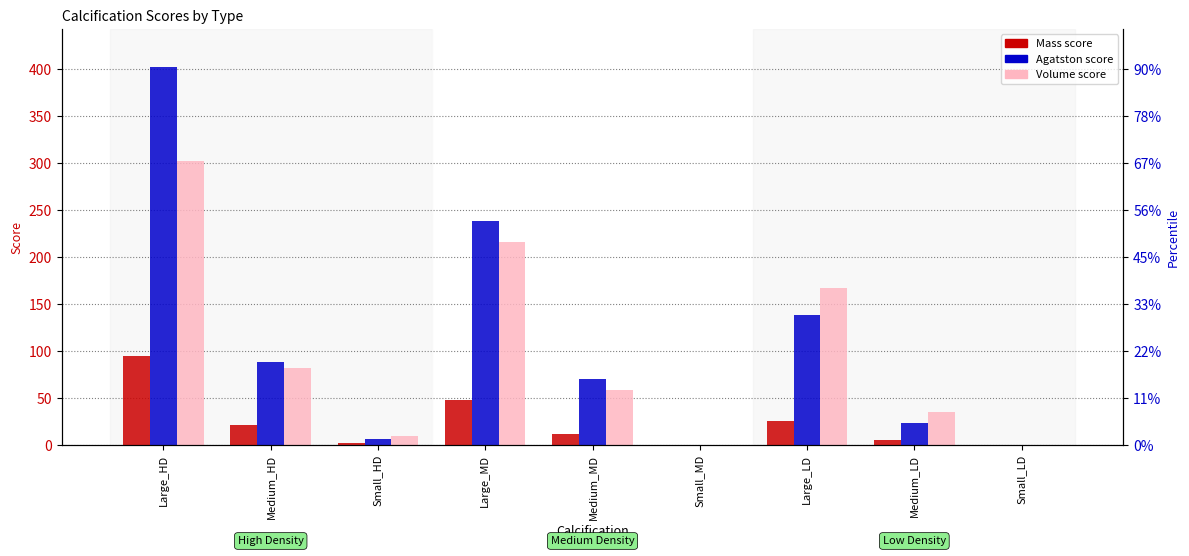

At how many categories does at least one series exceed 161?

3